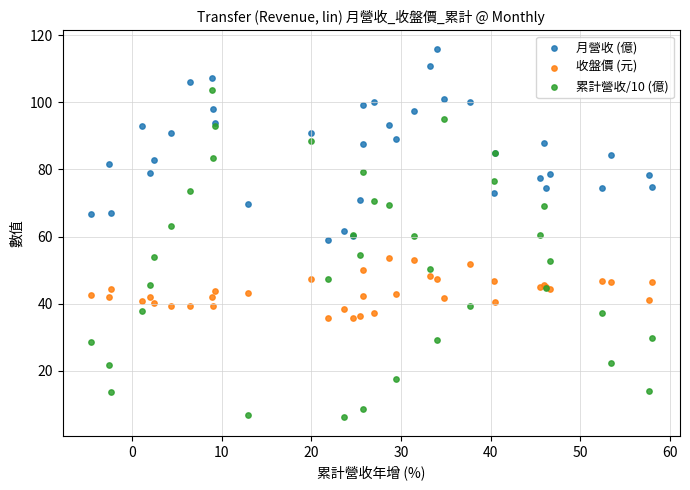

Which series reaches the minimum Y coordinate?

累計營收/10 (億)